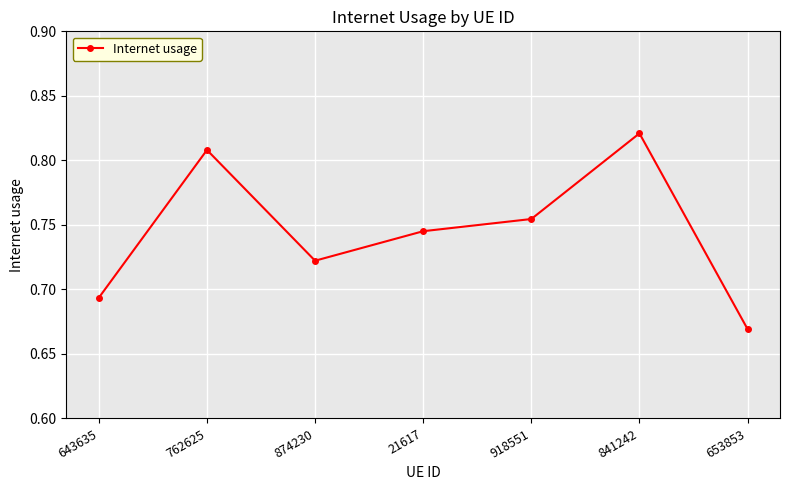

Where is the first local minimum?

874230